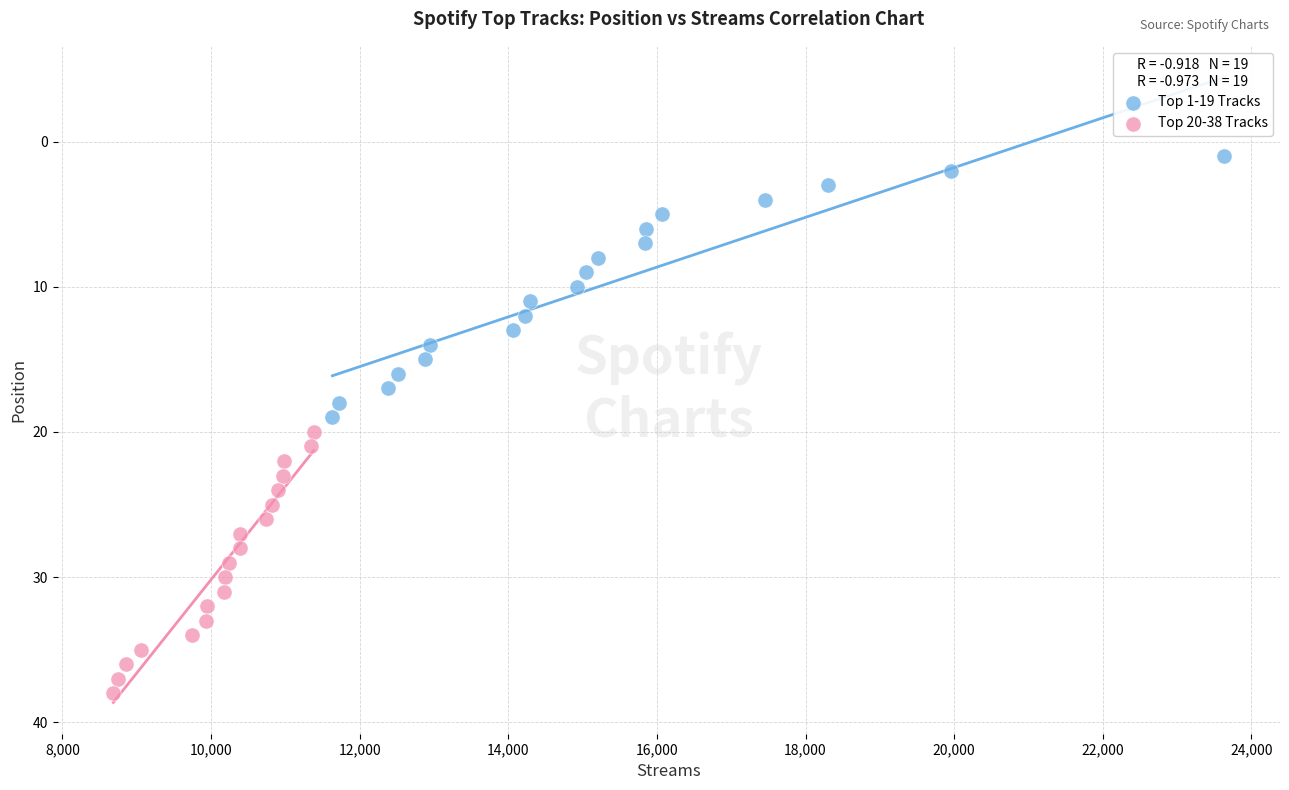

Which series contains the lowest Y value?

Top 1-19 Tracks